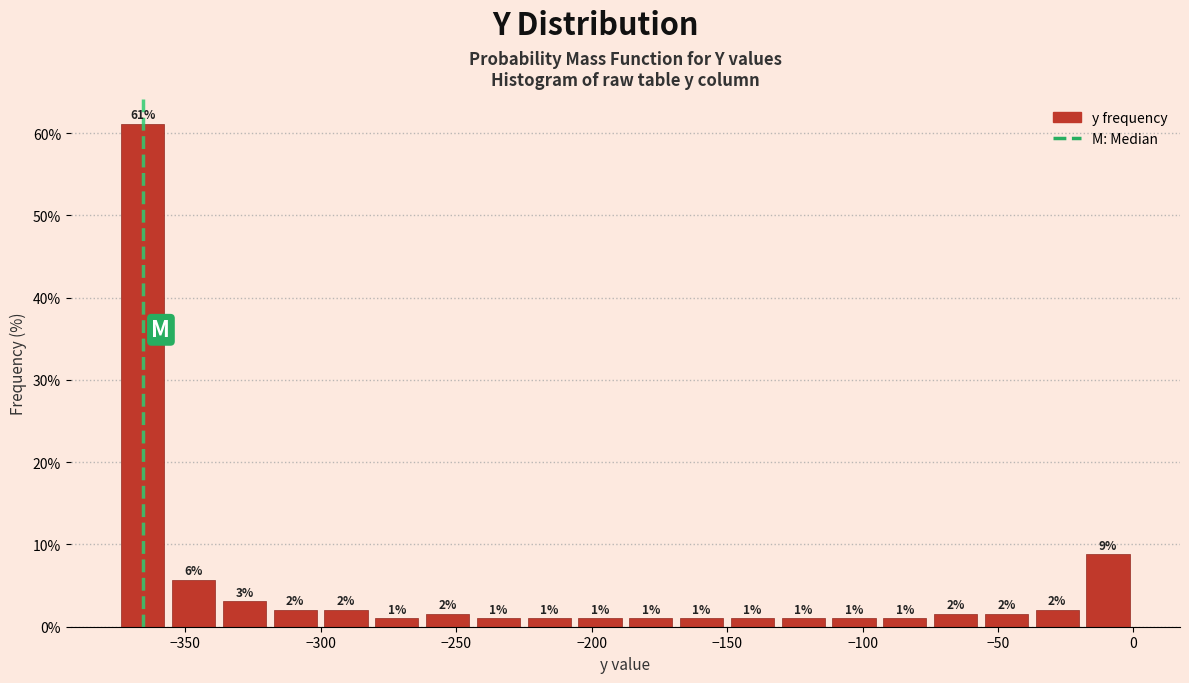

Read against the x-axis, roughly where is the centre of the tallest bar?

-365